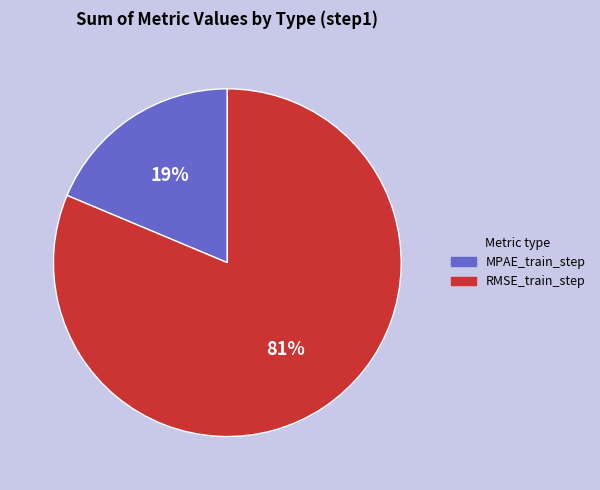

Between MPAE_train_step and RMSE_train_step, which is larger?

RMSE_train_step